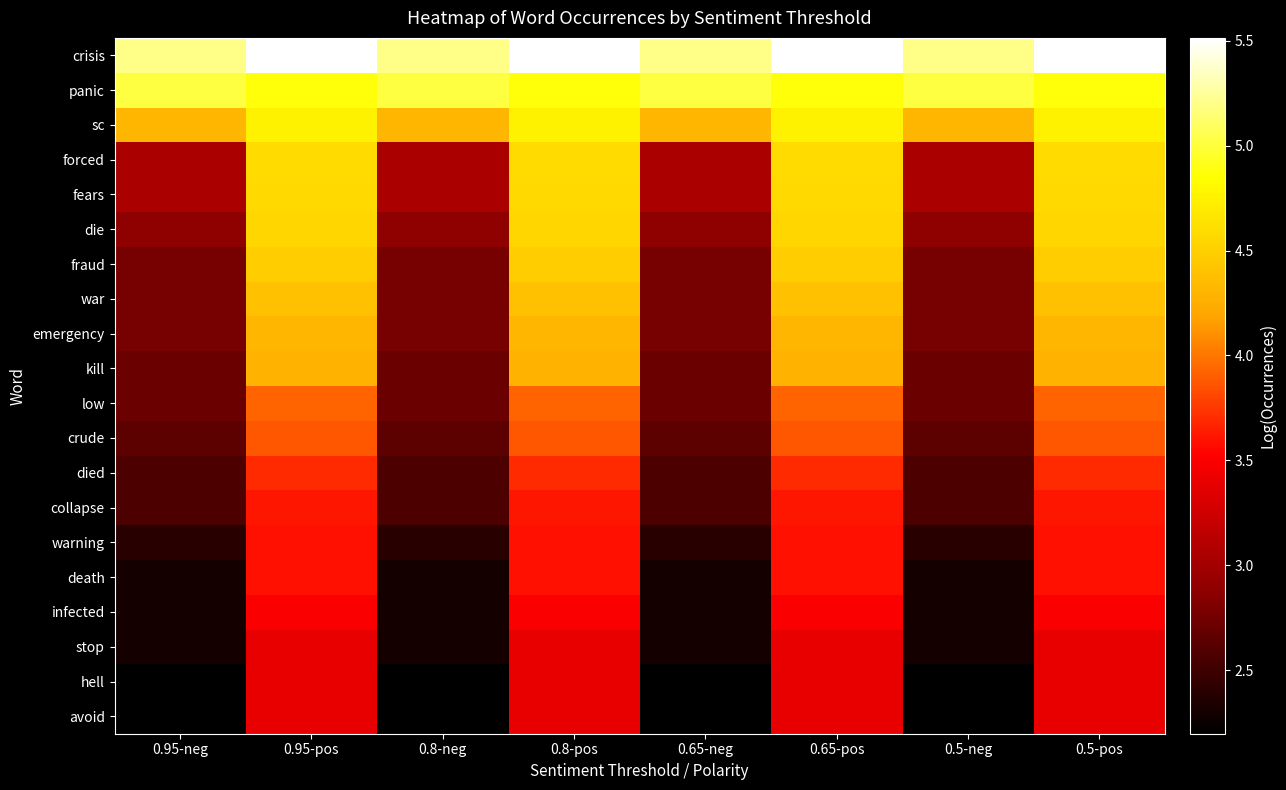

Reading left to right, transcribe all the data shown in this chart.

crisis: 0.95-neg=5.2	0.95-pos=5.5	0.8-neg=5.2	0.8-pos=5.5	0.65-neg=5.2	0.65-pos=5.5	0.5-neg=5.2	0.5-pos=5.5
panic: 0.95-neg=5.0	0.95-pos=4.9	0.8-neg=5.0	0.8-pos=4.9	0.65-neg=5.0	0.65-pos=4.9	0.5-neg=5.0	0.5-pos=4.9
sc: 0.95-neg=4.3	0.95-pos=4.8	0.8-neg=4.3	0.8-pos=4.8	0.65-neg=4.3	0.65-pos=4.8	0.5-neg=4.3	0.5-pos=4.8
forced: 0.95-neg=3.0	0.95-pos=4.6	0.8-neg=3.0	0.8-pos=4.6	0.65-neg=3.0	0.65-pos=4.6	0.5-neg=3.0	0.5-pos=4.6
fears: 0.95-neg=3.0	0.95-pos=4.6	0.8-neg=3.0	0.8-pos=4.6	0.65-neg=3.0	0.65-pos=4.6	0.5-neg=3.0	0.5-pos=4.6
die: 0.95-neg=2.9	0.95-pos=4.5	0.8-neg=2.9	0.8-pos=4.5	0.65-neg=2.9	0.65-pos=4.5	0.5-neg=2.9	0.5-pos=4.5
fraud: 0.95-neg=2.8	0.95-pos=4.5	0.8-neg=2.8	0.8-pos=4.5	0.65-neg=2.8	0.65-pos=4.5	0.5-neg=2.8	0.5-pos=4.5
war: 0.95-neg=2.8	0.95-pos=4.4	0.8-neg=2.8	0.8-pos=4.4	0.65-neg=2.8	0.65-pos=4.4	0.5-neg=2.8	0.5-pos=4.4
emergency: 0.95-neg=2.8	0.95-pos=4.3	0.8-neg=2.8	0.8-pos=4.3	0.65-neg=2.8	0.65-pos=4.3	0.5-neg=2.8	0.5-pos=4.3
kill: 0.95-neg=2.7	0.95-pos=4.3	0.8-neg=2.7	0.8-pos=4.3	0.65-neg=2.7	0.65-pos=4.3	0.5-neg=2.7	0.5-pos=4.3
low: 0.95-neg=2.7	0.95-pos=3.9	0.8-neg=2.7	0.8-pos=3.9	0.65-neg=2.7	0.65-pos=3.9	0.5-neg=2.7	0.5-pos=3.9
crude: 0.95-neg=2.6	0.95-pos=3.9	0.8-neg=2.6	0.8-pos=3.9	0.65-neg=2.6	0.65-pos=3.9	0.5-neg=2.6	0.5-pos=3.9
died: 0.95-neg=2.6	0.95-pos=3.7	0.8-neg=2.6	0.8-pos=3.7	0.65-neg=2.6	0.65-pos=3.7	0.5-neg=2.6	0.5-pos=3.7
collapse: 0.95-neg=2.6	0.95-pos=3.6	0.8-neg=2.6	0.8-pos=3.6	0.65-neg=2.6	0.65-pos=3.6	0.5-neg=2.6	0.5-pos=3.6
warning: 0.95-neg=2.4	0.95-pos=3.6	0.8-neg=2.4	0.8-pos=3.6	0.65-neg=2.4	0.65-pos=3.6	0.5-neg=2.4	0.5-pos=3.6
death: 0.95-neg=2.3	0.95-pos=3.6	0.8-neg=2.3	0.8-pos=3.6	0.65-neg=2.3	0.65-pos=3.6	0.5-neg=2.3	0.5-pos=3.6
infected: 0.95-neg=2.3	0.95-pos=3.5	0.8-neg=2.3	0.8-pos=3.5	0.65-neg=2.3	0.65-pos=3.5	0.5-neg=2.3	0.5-pos=3.5
stop: 0.95-neg=2.3	0.95-pos=3.4	0.8-neg=2.3	0.8-pos=3.4	0.65-neg=2.3	0.65-pos=3.4	0.5-neg=2.3	0.5-pos=3.4
hell: 0.95-neg=2.2	0.95-pos=3.4	0.8-neg=2.2	0.8-pos=3.4	0.65-neg=2.2	0.65-pos=3.4	0.5-neg=2.2	0.5-pos=3.4
avoid: 0.95-neg=2.2	0.95-pos=3.4	0.8-neg=2.2	0.8-pos=3.4	0.65-neg=2.2	0.65-pos=3.4	0.5-neg=2.2	0.5-pos=3.4